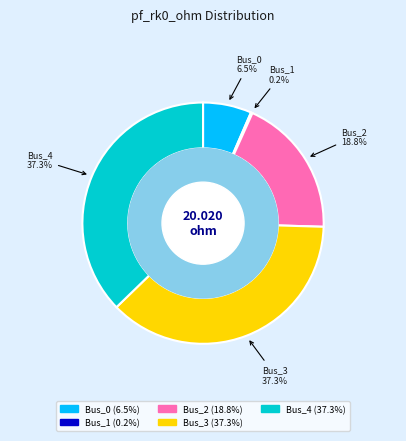

To the nearest percent, what is the difference between the Bus_1 and Bus_3 slice percentages?

37%